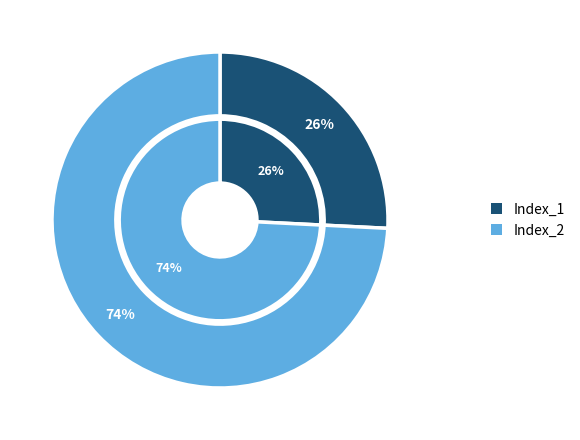

Rank the categories by value from lowest to highest.

Index_1, Index_2